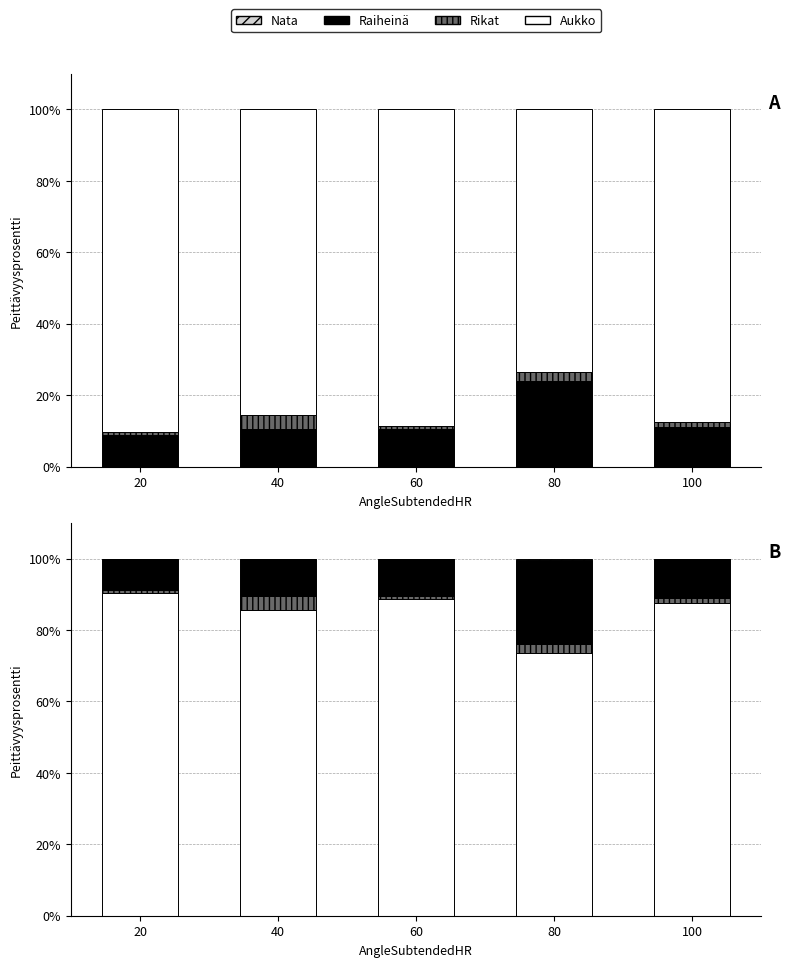

True or false: Rikat has a value of 10.8 at 100.

True